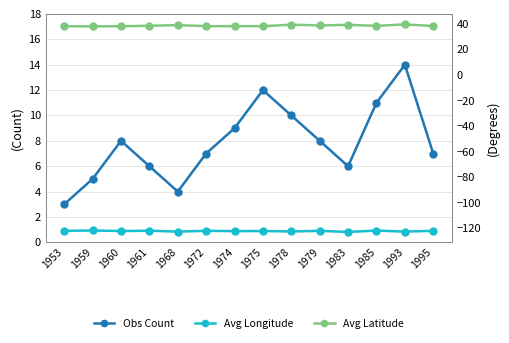

Reading left to right, list all the values displayed in this chart.

Obs Count: 1953=3.0	1959=5.0	1960=8.0	1961=6.0	1968=4.0	1972=7.0	1974=9.0	1975=12.0	1978=10.0	1979=8.0	1983=6.0	1985=11.0	1993=14.0	1995=7.0
Avg Longitude: 1953=-121.9	1959=-121.6	1960=-122.0	1961=-121.8	1968=-122.5	1972=-121.9	1974=-122.1	1975=-122.0	1978=-122.3	1979=-121.9	1983=-122.7	1985=-121.7	1993=-122.5	1995=-121.8
Avg Latitude: 1953=38.2	1959=38.1	1960=38.2	1961=38.6	1968=39.1	1972=38.3	1974=38.2	1975=38.2	1978=39.4	1979=38.8	1983=39.3	1985=38.5	1993=39.6	1995=38.4